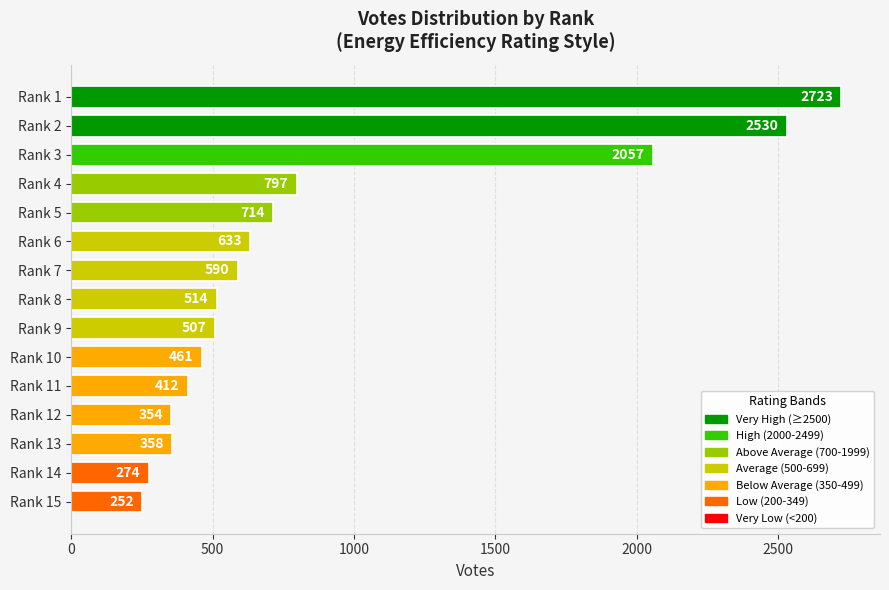

Count the number of categories in the chart.

15